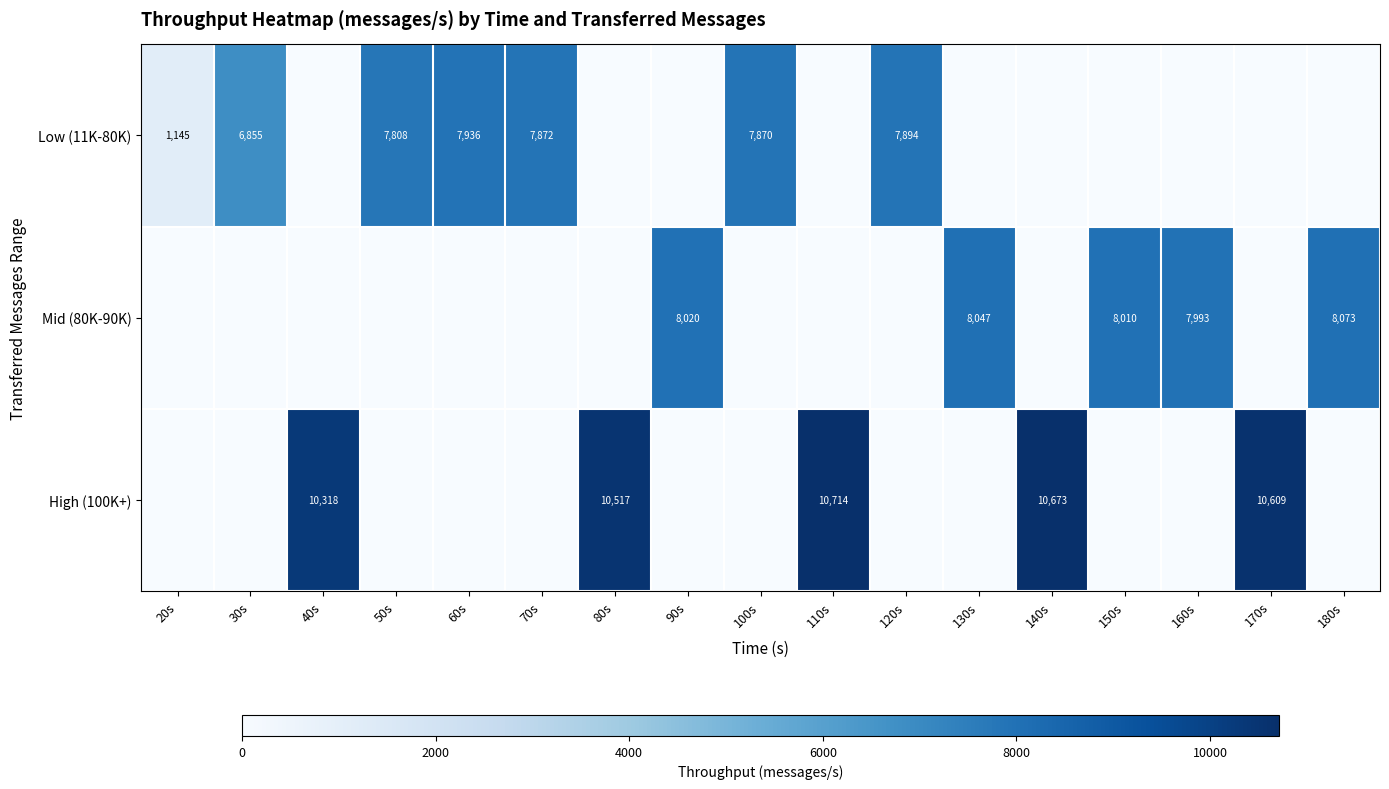

Is it true that High (100K+) equals 18071 at 170s?

False